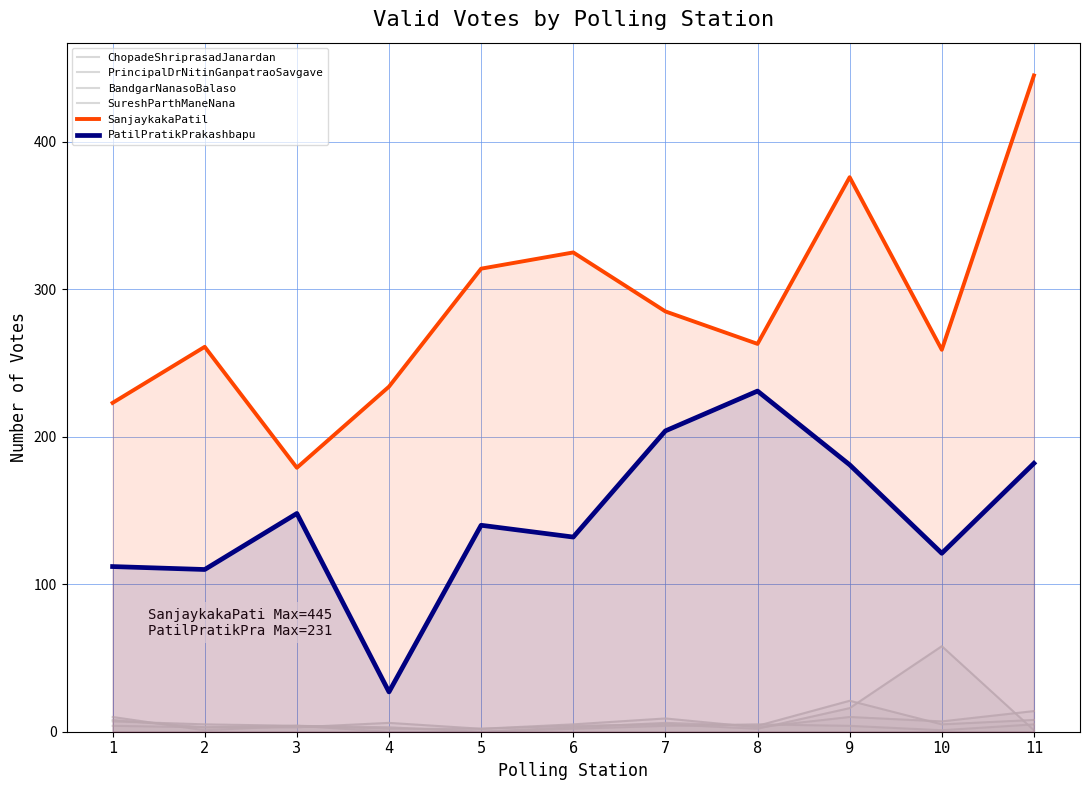

What is the sum of all PatilPratikPrakashbapu values?

1588